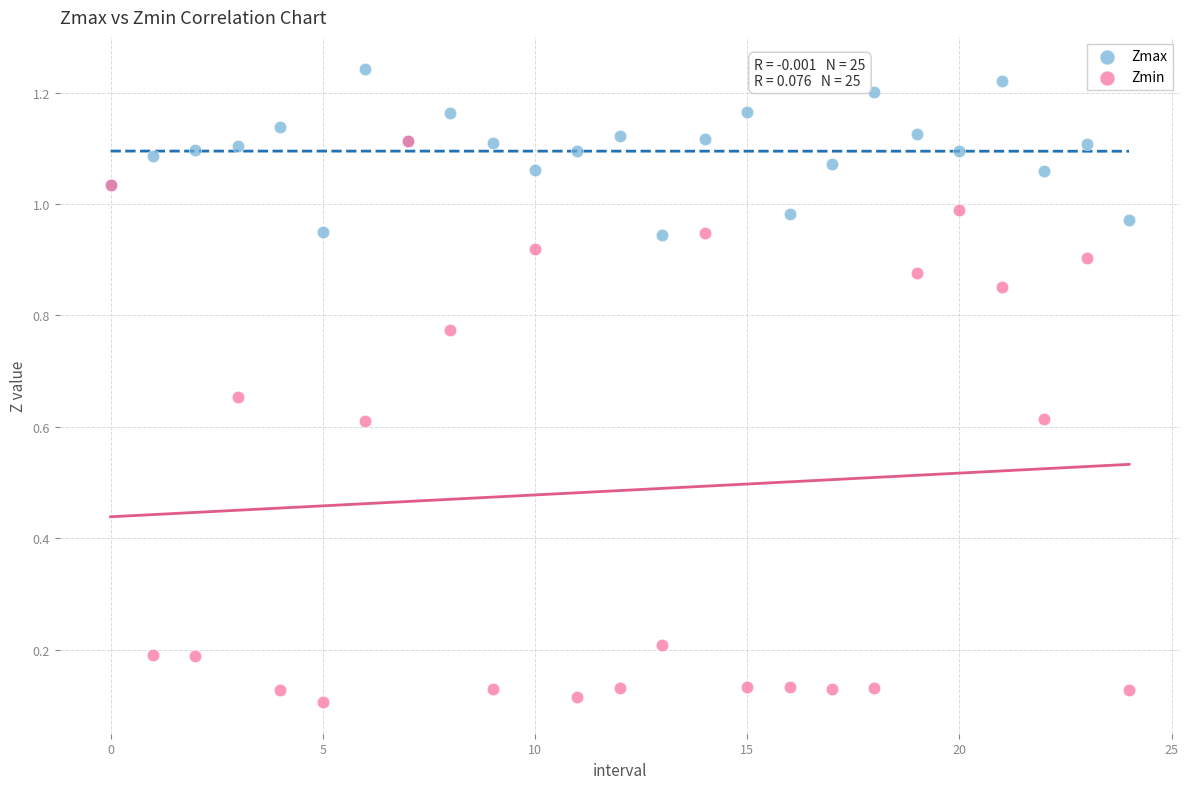

What are all the series names shown in the legend?

Zmax, Zmin